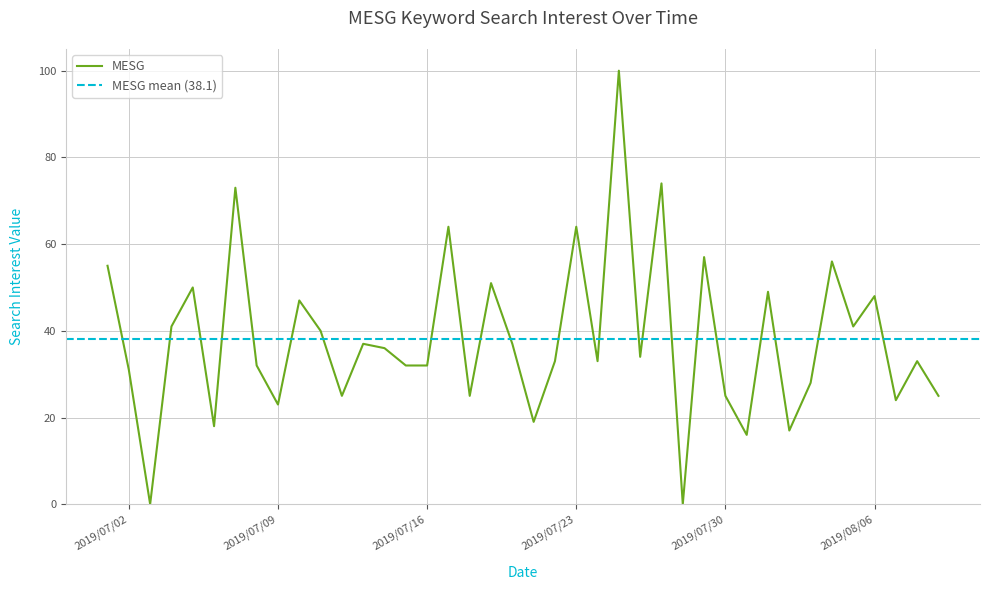

What is the label of the 39th point from the right?

2019/07/02